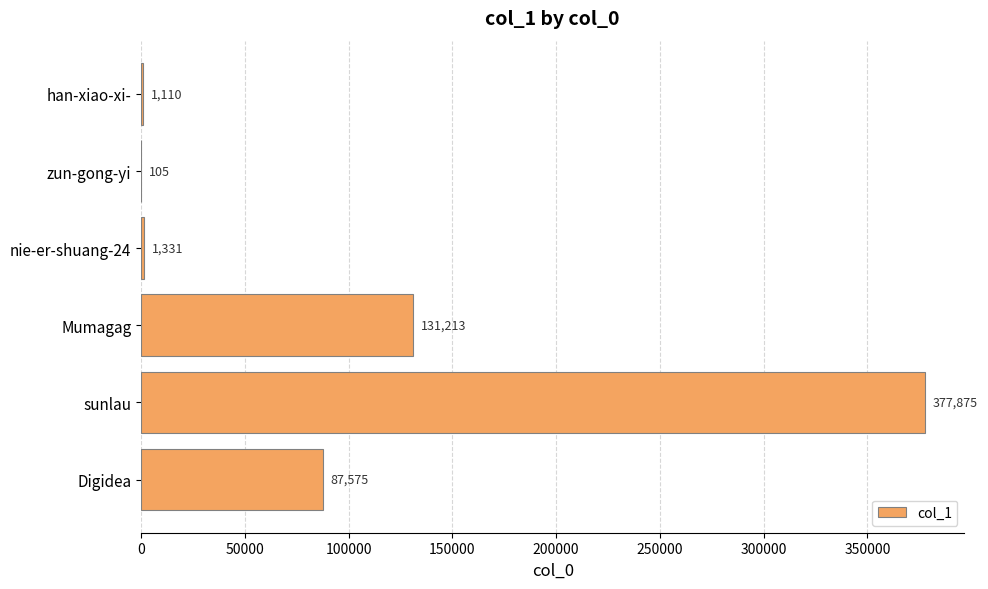

What is the change in value from Mumagag to Digidea?

-43638